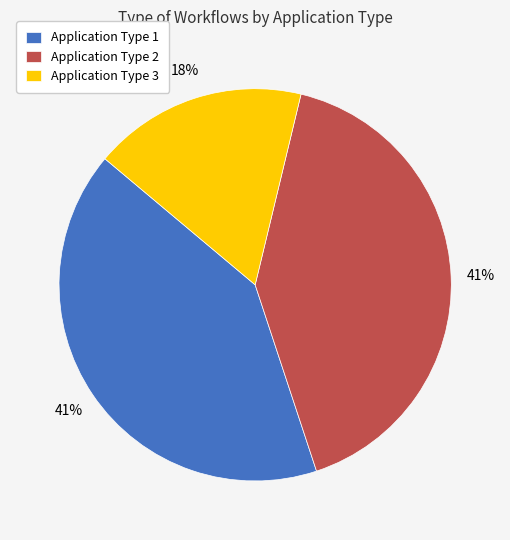

To the nearest percent, what is the average slice percentage?

33%